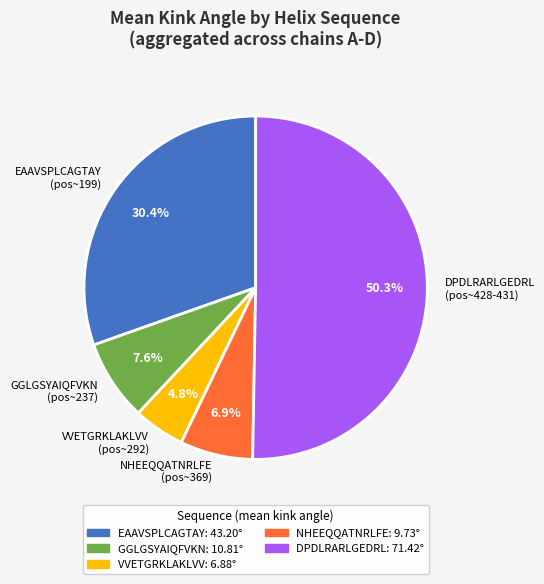

Which category accounts for the majority?

DPDLRARLGEDRL (pos~428-431)